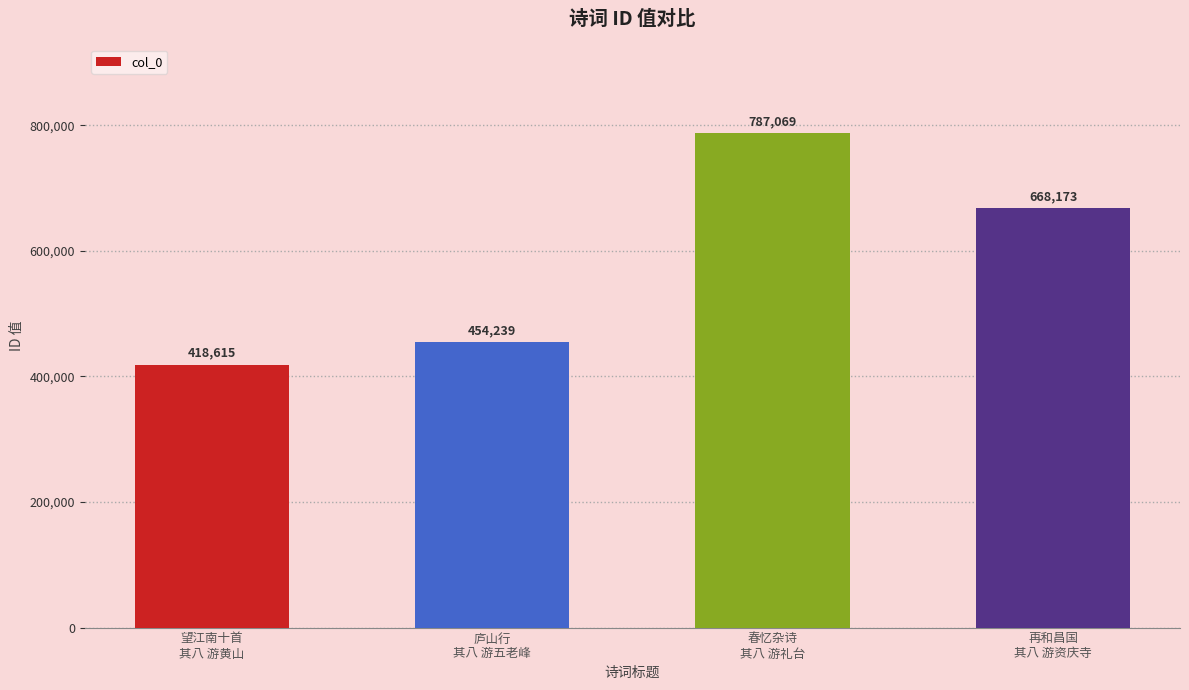

What is the minimum value shown in the chart?

418615